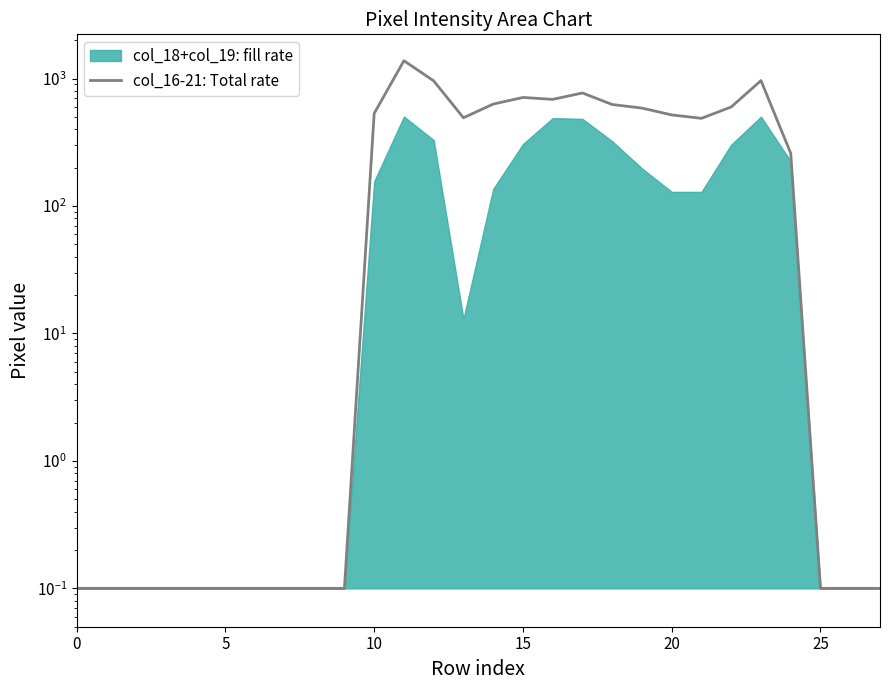

What is the label of the 18th point from the right?

10